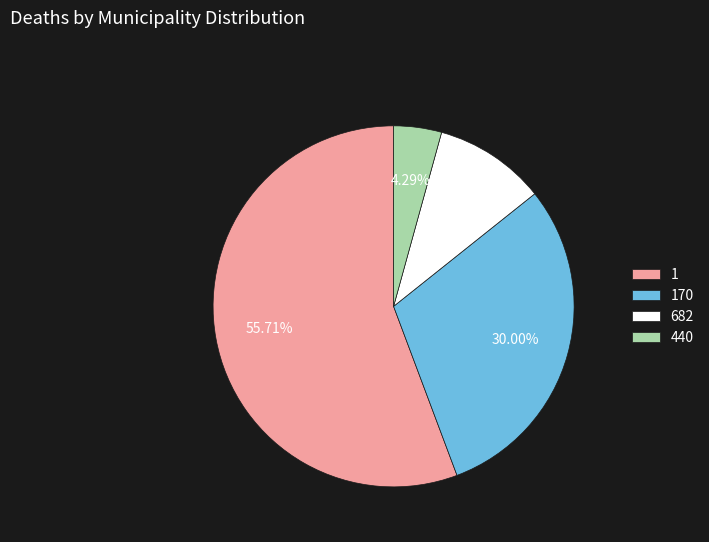

Which slice is the largest?

1